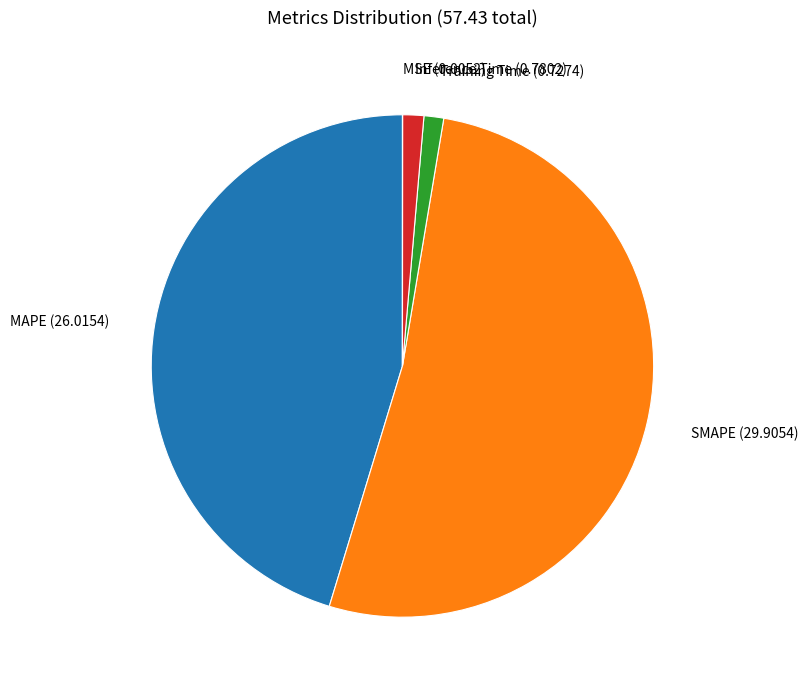

Does SMAPE (29.9054) represent more than half of the total?

Yes